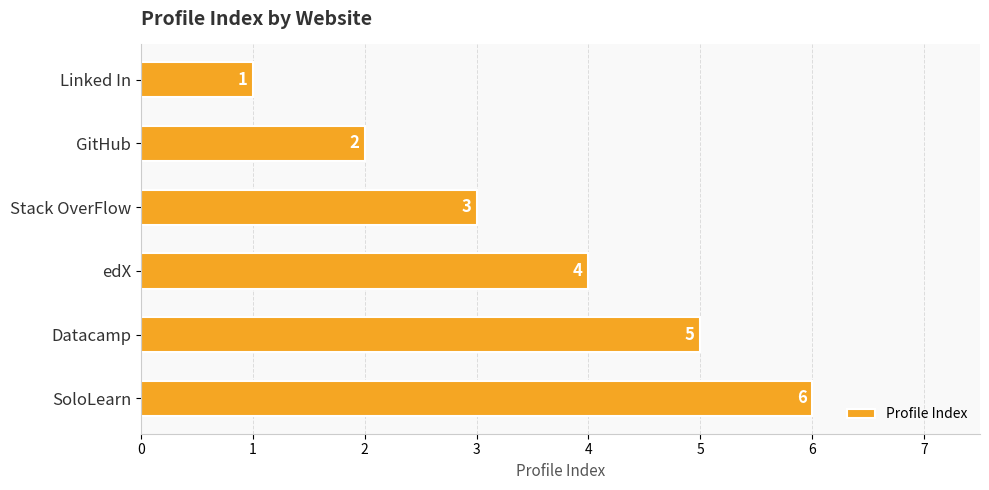

Count the values in the range 2 to 5.

4